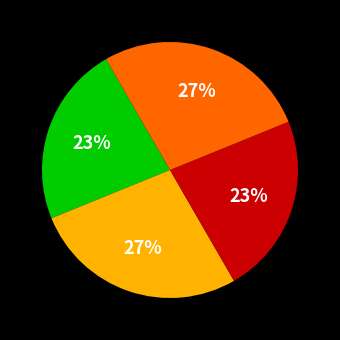

Count the number of slices in the pie.

4